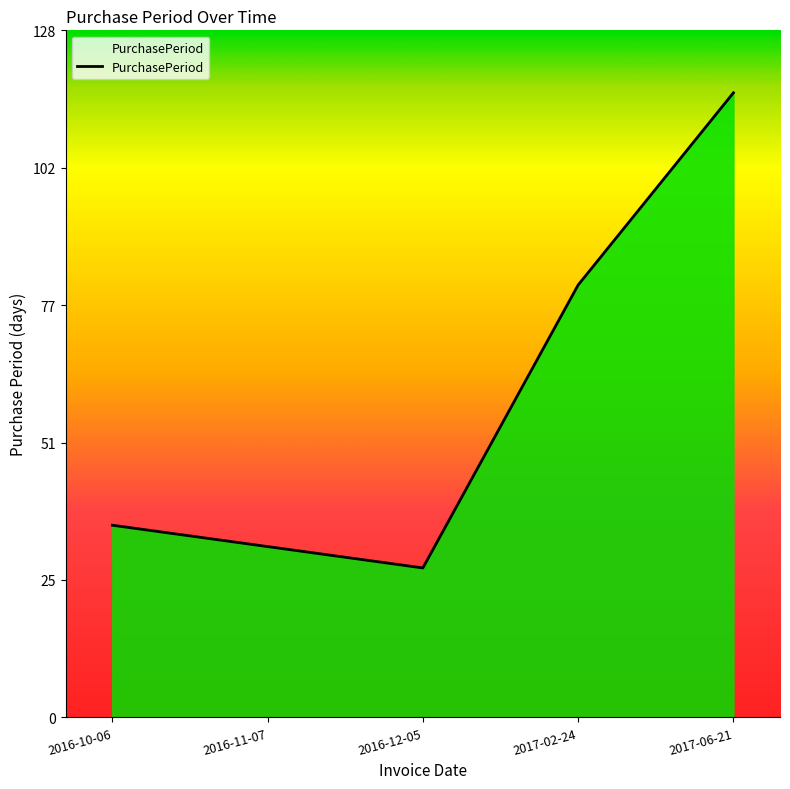

Reading left to right, list all the values displayed in this chart.

36	32	28	81	117